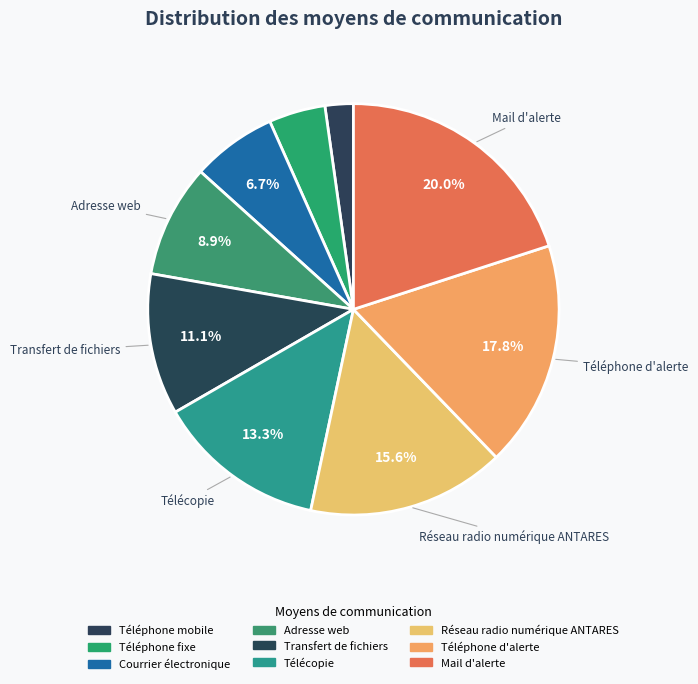

How many segments does this pie chart have?

9